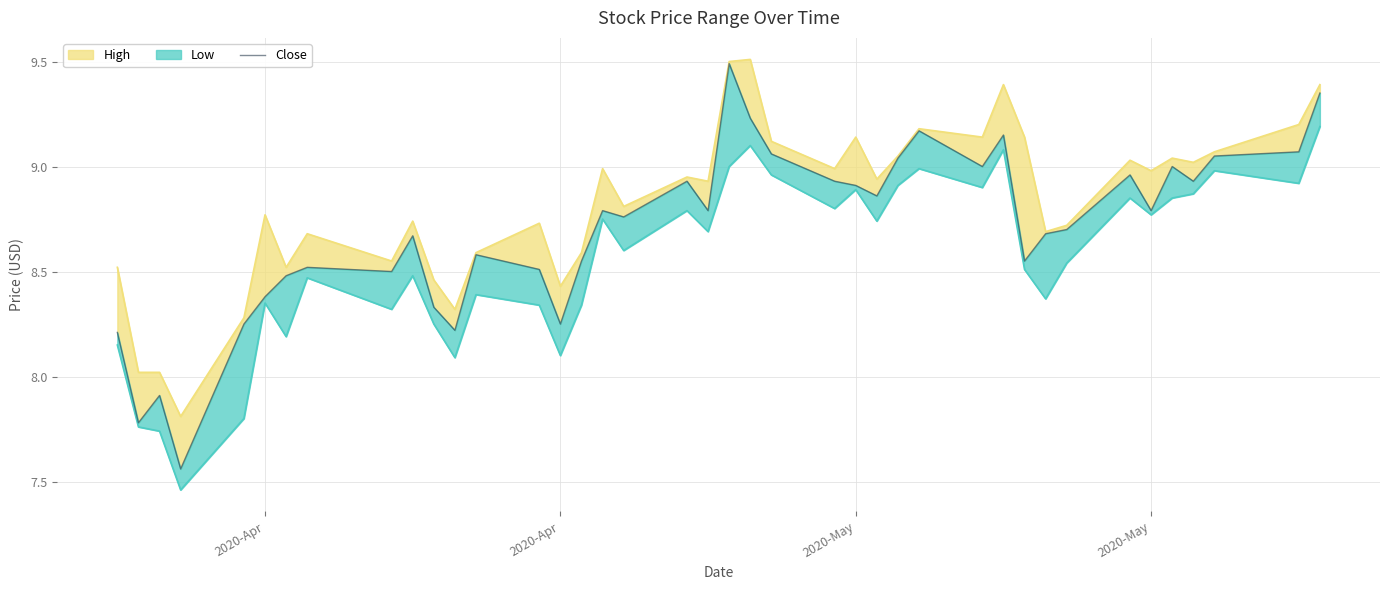

At which label does the data first exceed 8?

2020-Apr